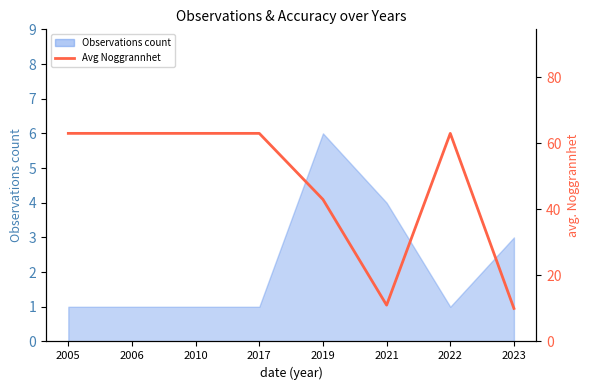

How many lines are shown in the chart?

1